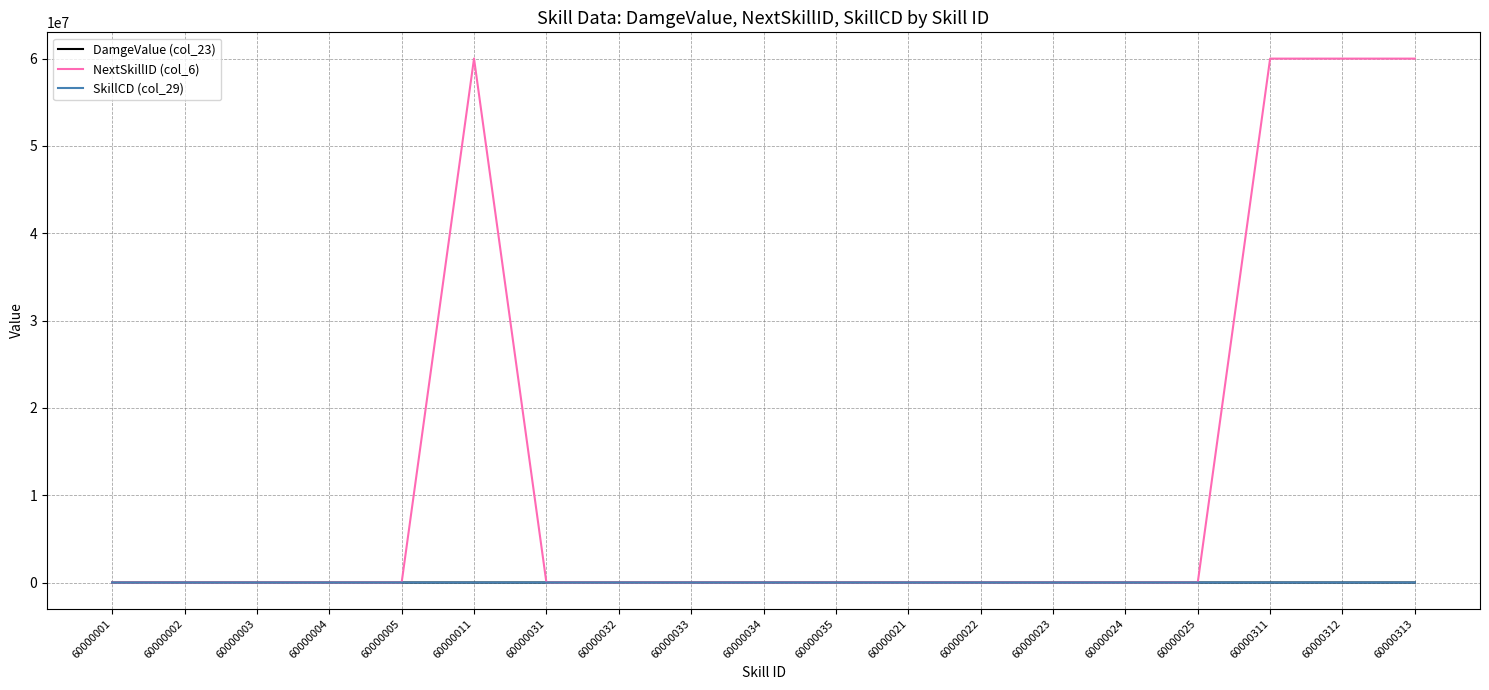

How many values in the NextSkillID (col_6) series exceed 0?

4